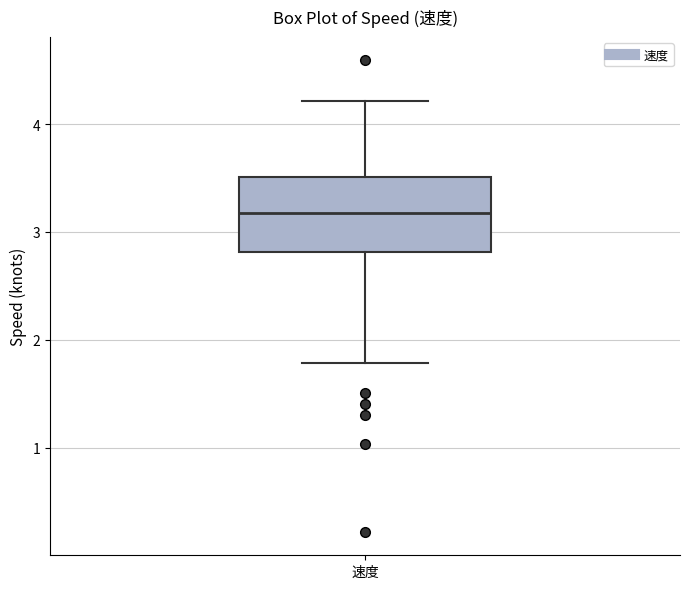

Read this box plot against the y-axis: the position of the median line, the range covered by the box, and the ends of both whiskers. The values are not printed on the chart, so give them approximately, as read against the axis.

median 3.2, box 2.8 to 3.5, whiskers 1.8 to 4.2